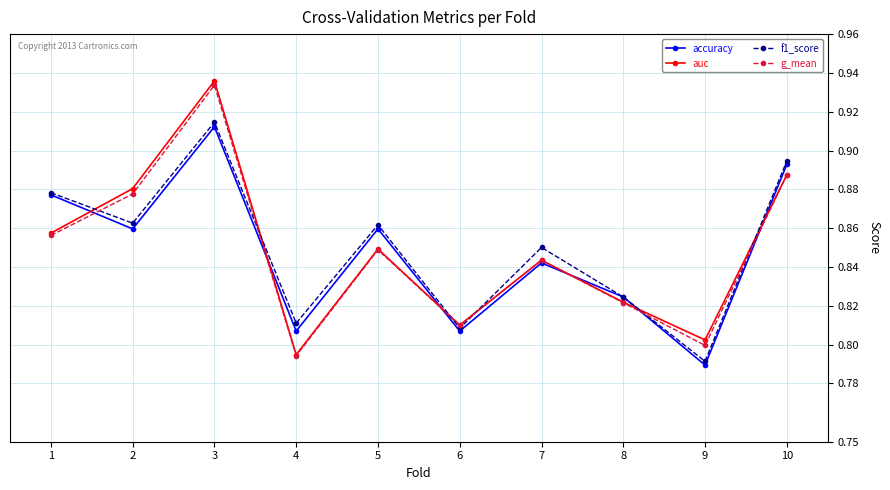

At which label is auc closest to 0?

4